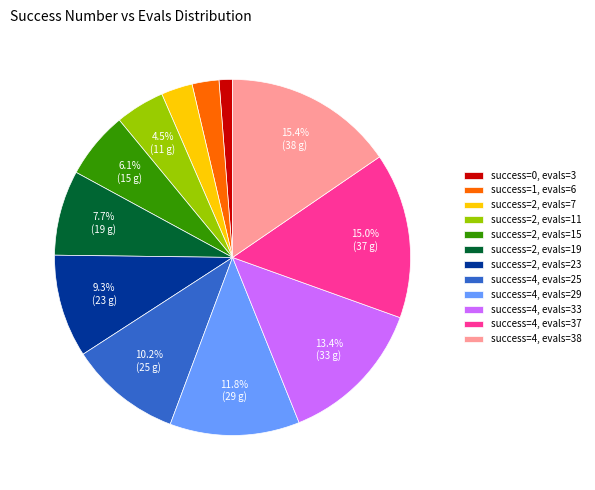

How many slices are in this pie chart?

12